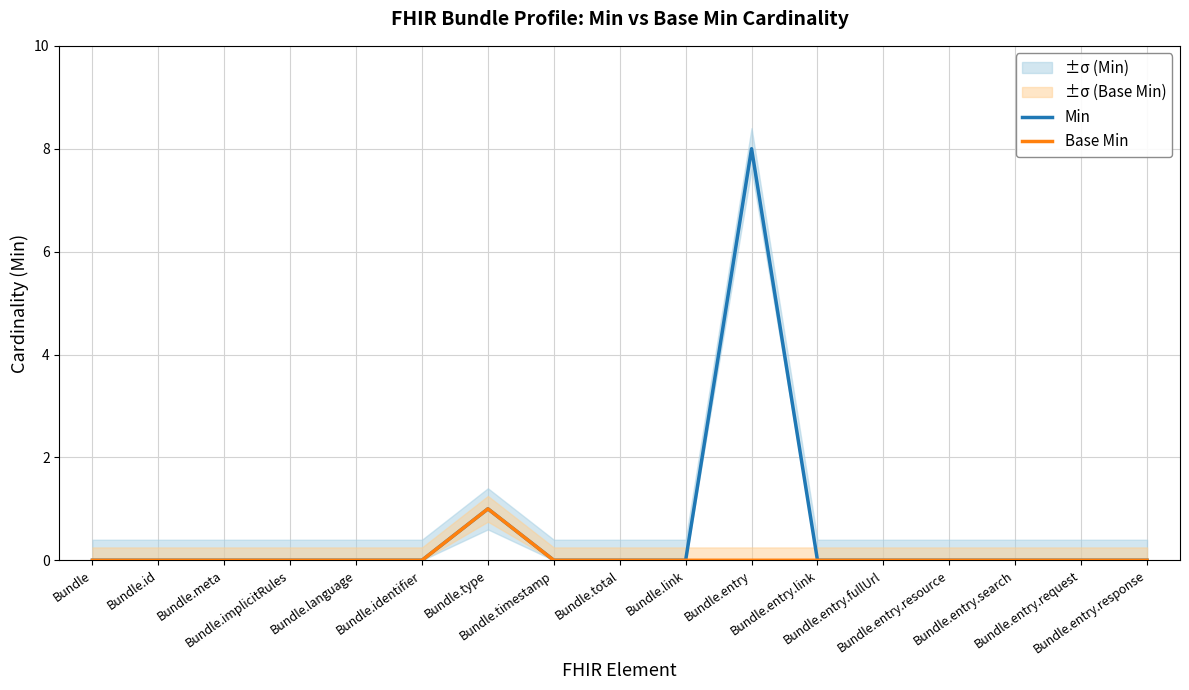

The value of Base Min at Bundle.implicitRules is 0. True or false?

True